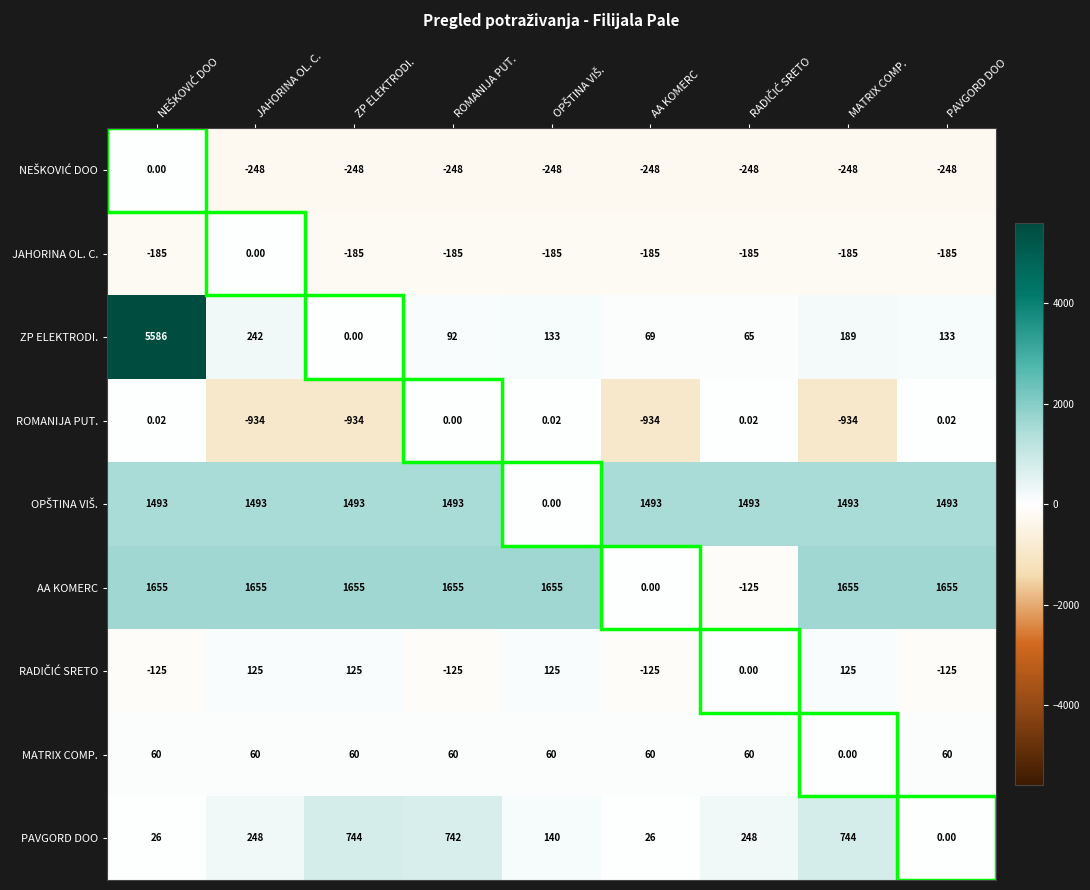

Which series has the largest range (max minus min)?

ZP ELEKTRODI.